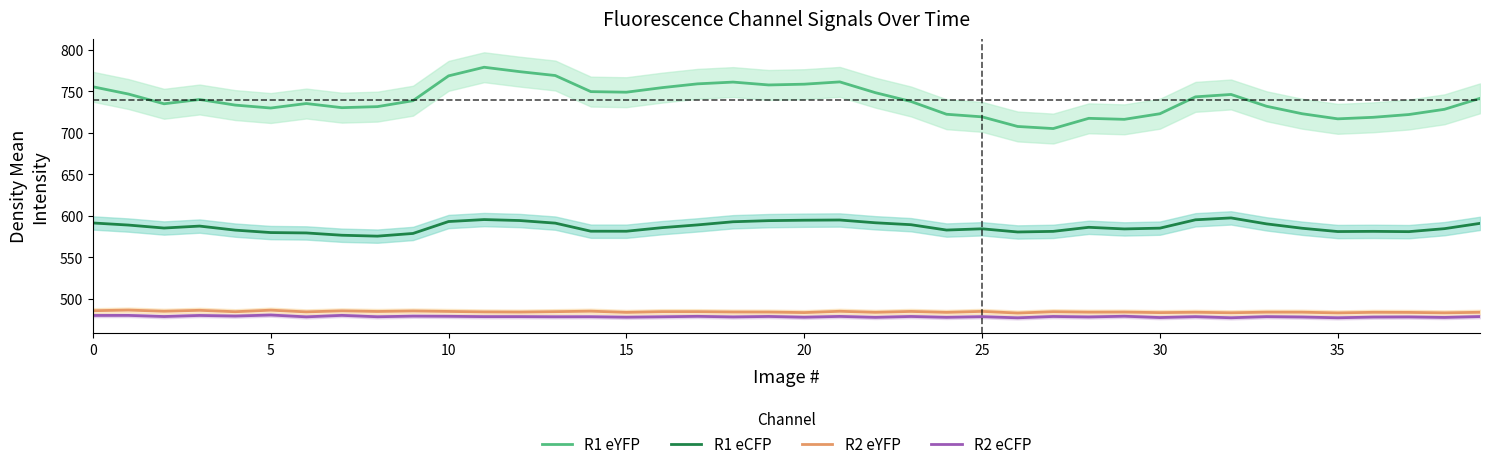

What is the highest value of the R2 eYFP series?

486.5